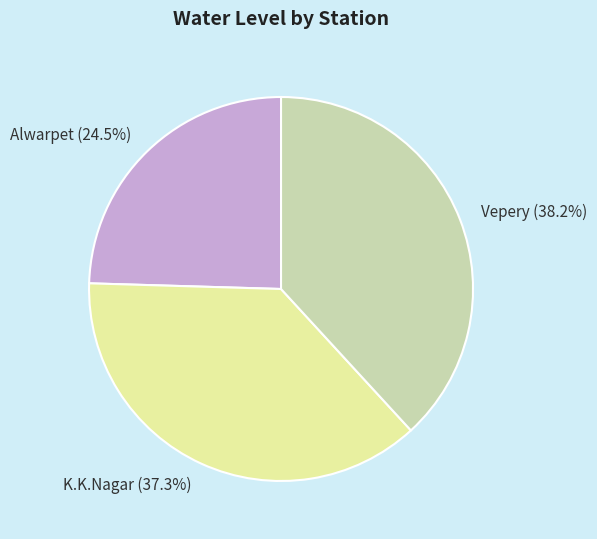

Is K.K.Nagar the majority of the pie?

No